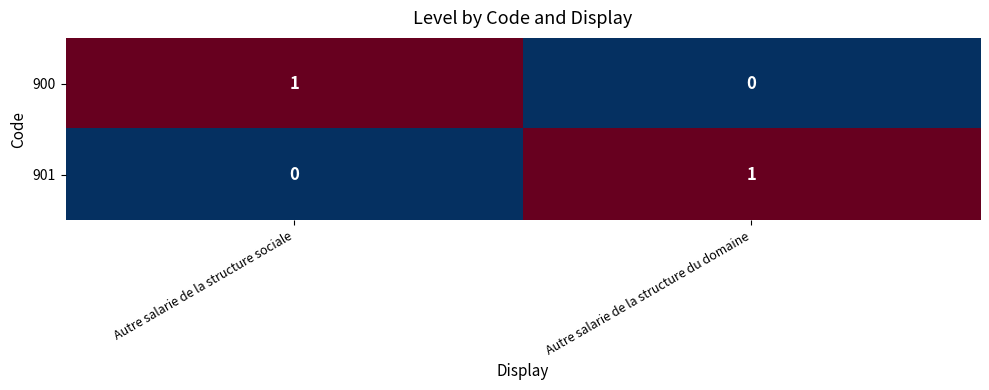

At Autre salarie de la structure sociale, list the series in order from smallest to largest.

901, 900